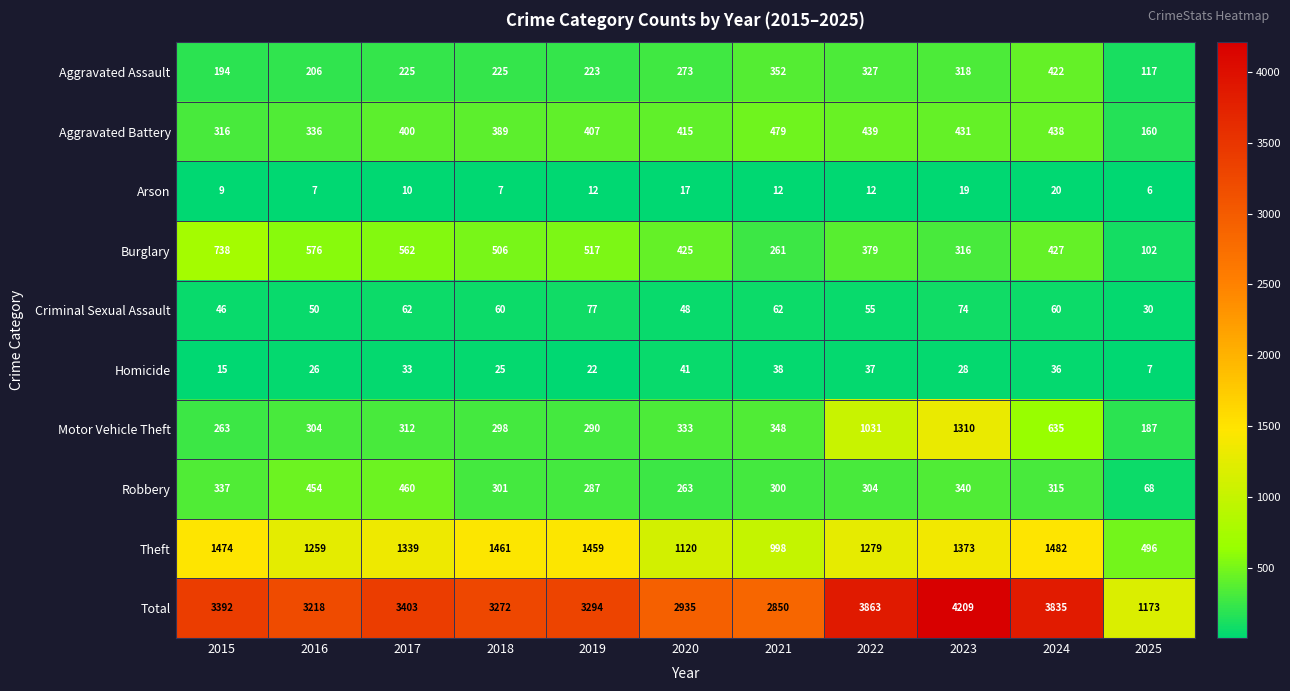

At which category is the sum across all series the highest?

2023